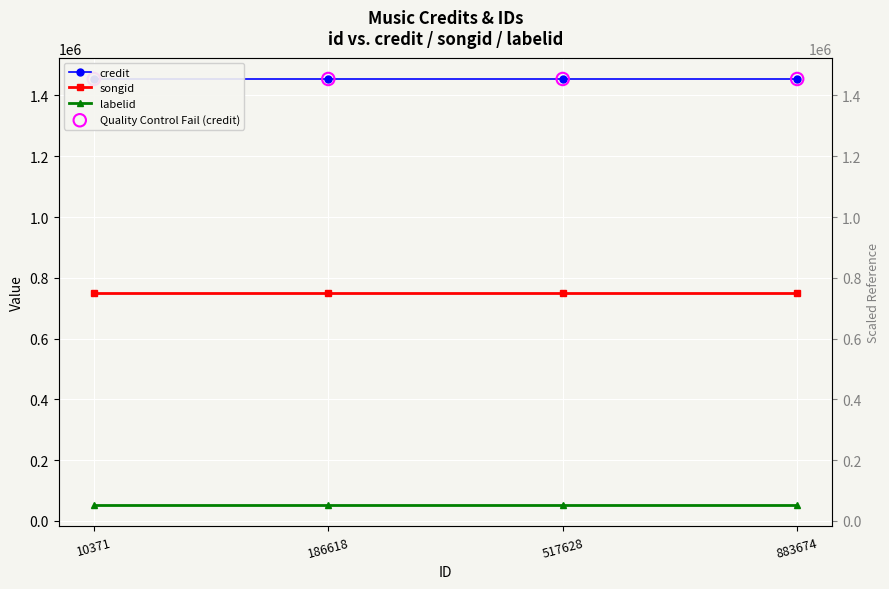

What are all the series names shown in the legend?

credit, songid, labelid, Quality Control Fail (credit)